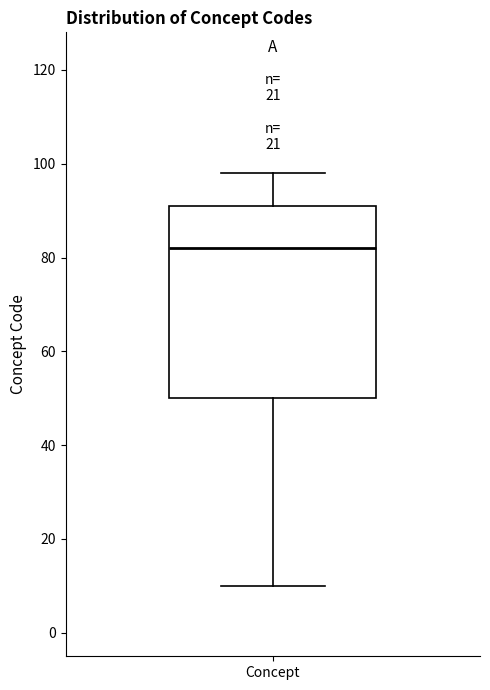

Read this box plot against the y-axis: the position of the median line, the range covered by the box, and the ends of both whiskers. The values are not printed on the chart, so give them approximately, as read against the axis.

median 82, box 50 to 92, whiskers 10 to 98